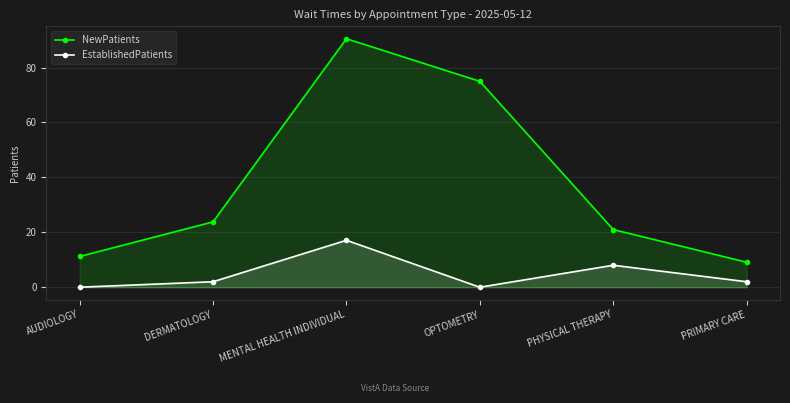

Reading left to right, transcribe all the data shown in this chart.

NewPatients: AUDIOLOGY=11.2	DERMATOLOGY=23.8	MENTAL HEALTH INDIVIDUAL=90.5	OPTOMETRY=75.0	PHYSICAL THERAPY=21.0	PRIMARY CARE=9.1
EstablishedPatients: AUDIOLOGY=0.0	DERMATOLOGY=2.0	MENTAL HEALTH INDIVIDUAL=17.1	OPTOMETRY=0.0	PHYSICAL THERAPY=8.0	PRIMARY CARE=2.0